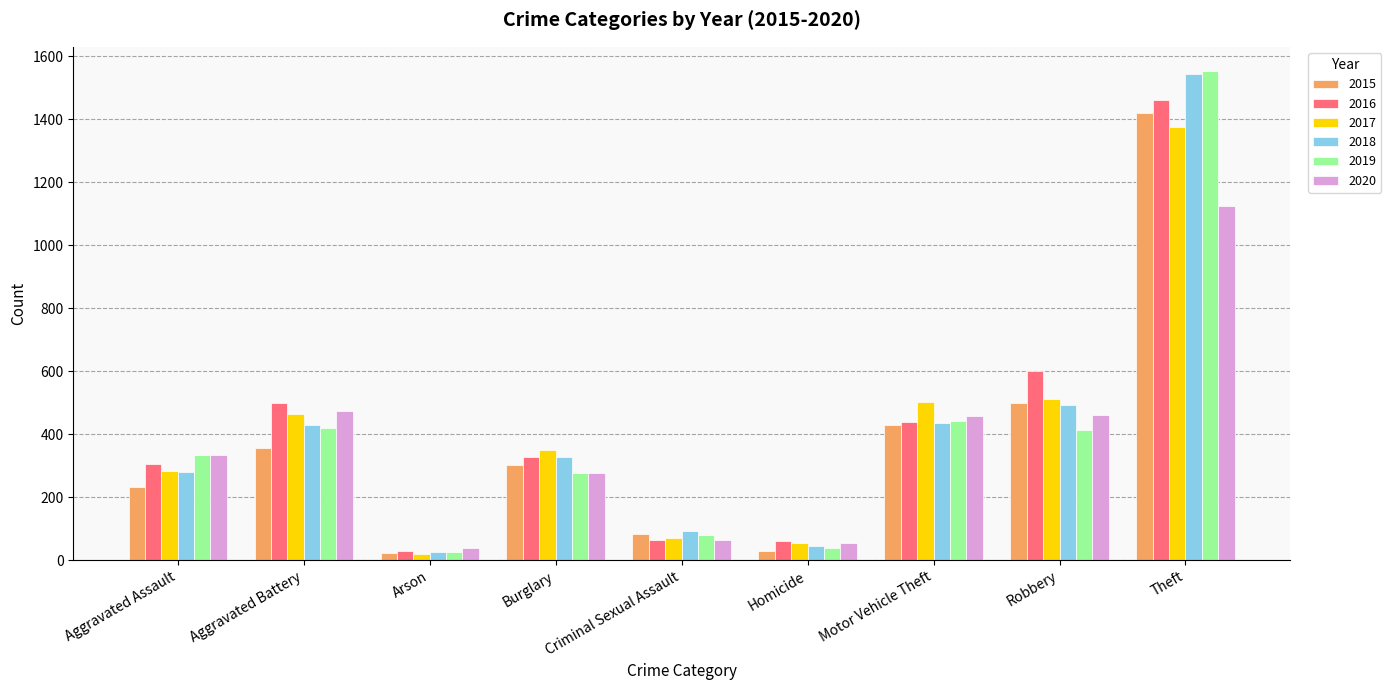

What is the difference between the highest and lowest values at Criminal Sexual Assault?

28